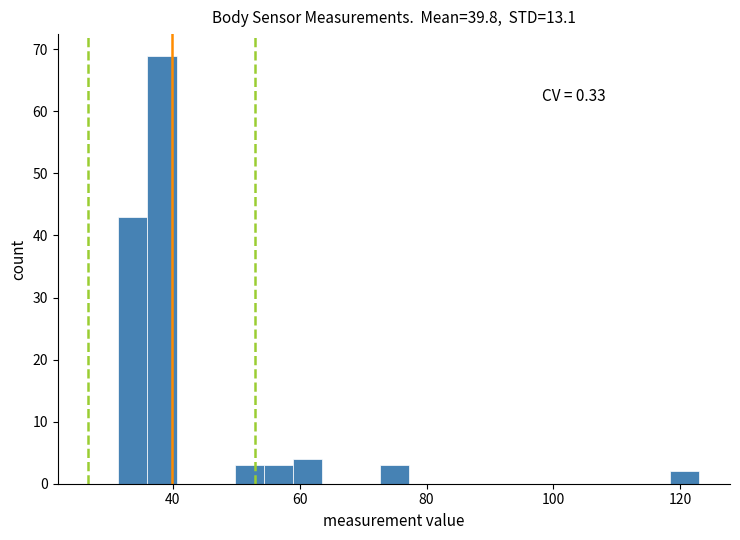

Around what value on the x-axis is the tallest bar? Give the approximate position of its centre, as read against the axis.

38